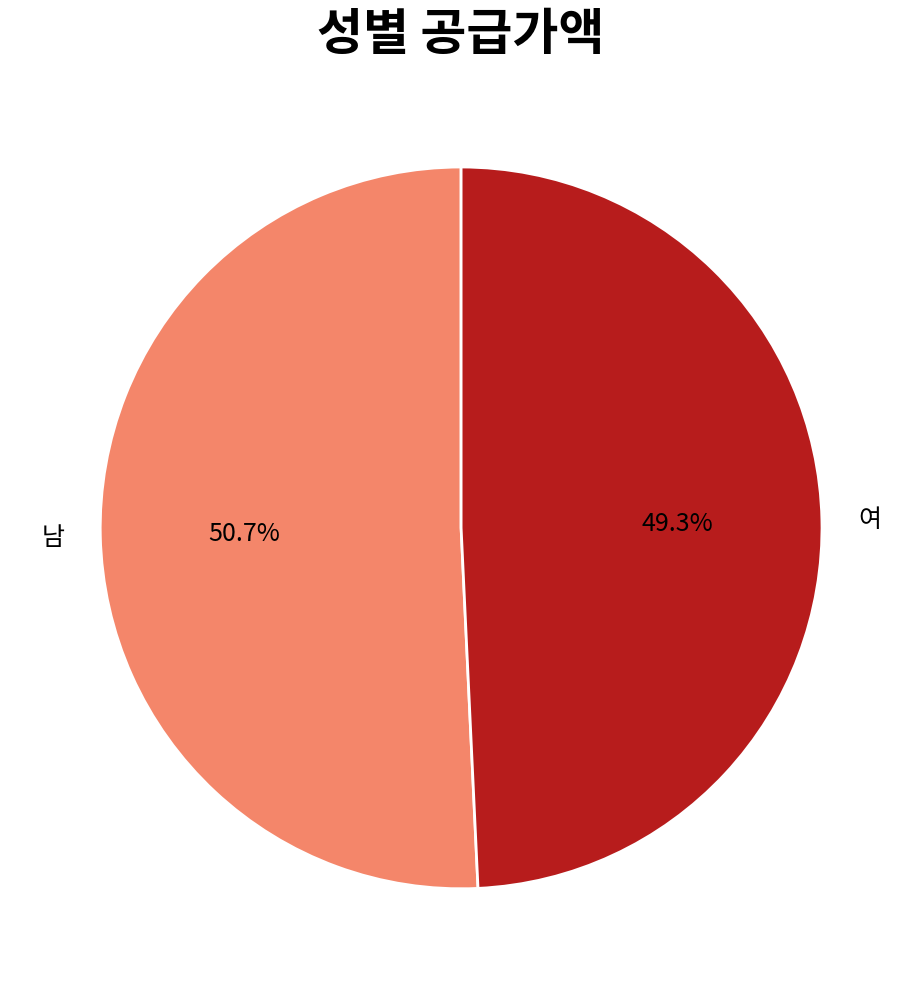

Rank the categories by value from highest to lowest.

남, 여